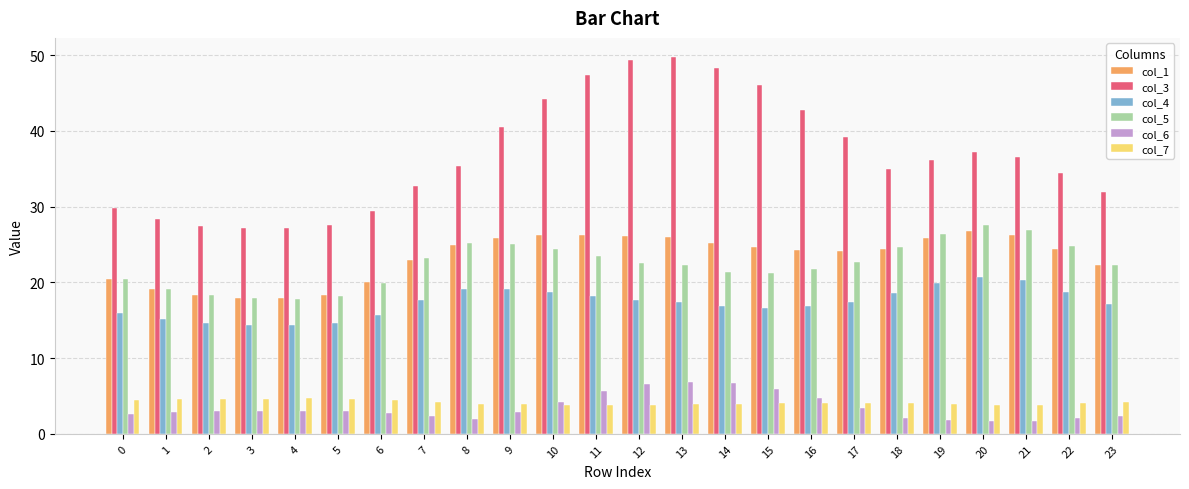

What is the value of the col_3 bar at the 6th from the left?

27.6